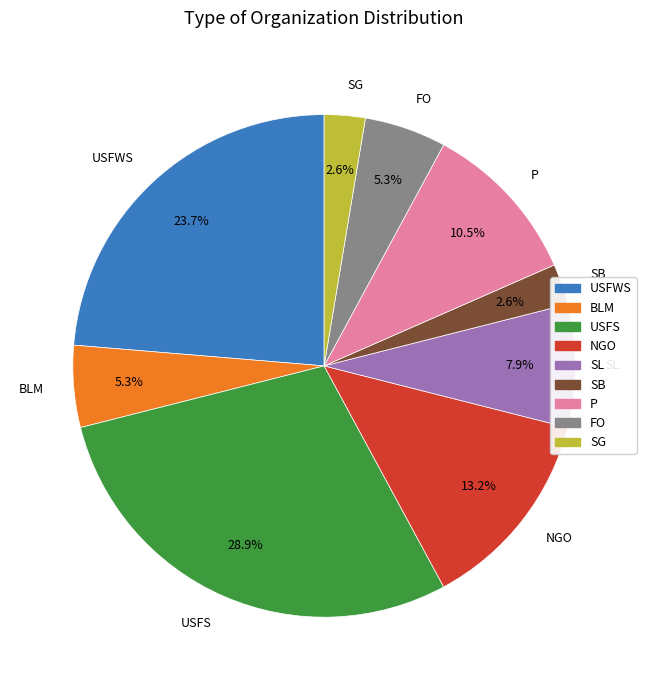

To the nearest percent, what is the difference between the largest and smallest slice percentages?

26%